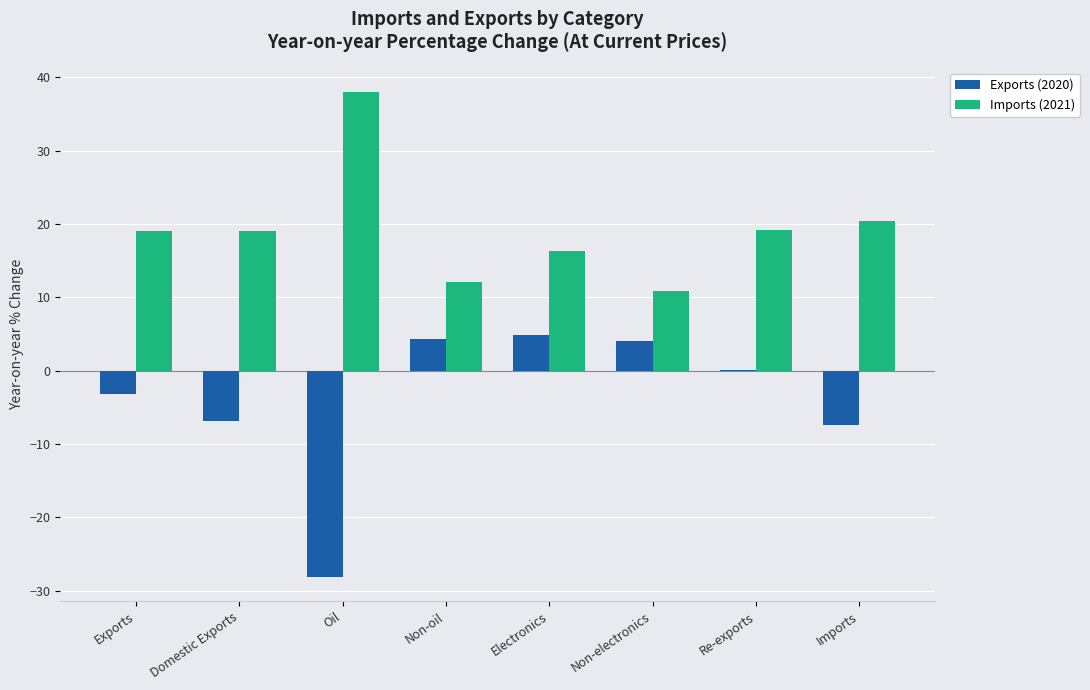

At which category is the sum across all series the highest?

Electronics